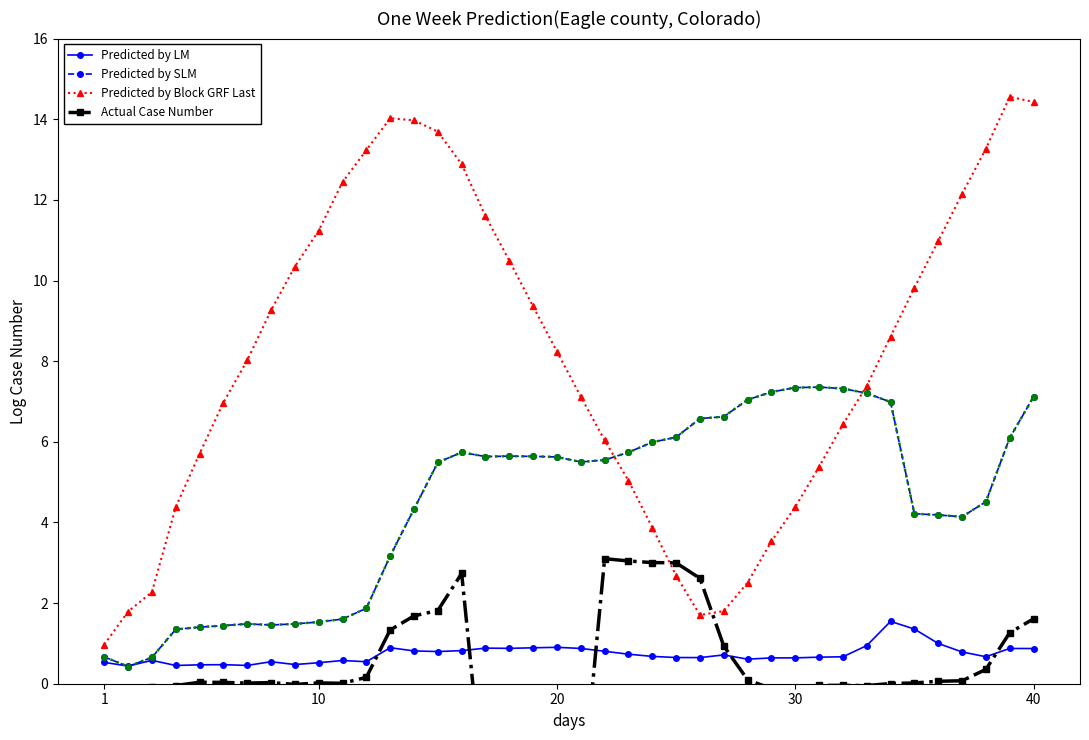

True or false: Predicted by LM and Predicted by Block GRF Last intersect in this chart.

False